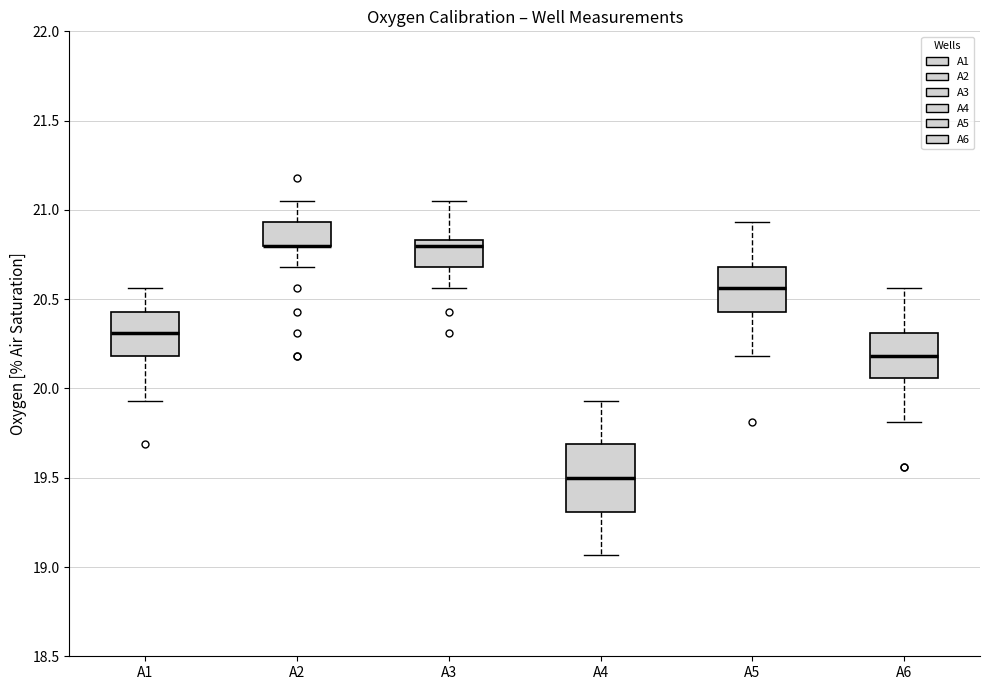

Where does the lower whisker of the box for A5 end on the y-axis? The values are not printed on the chart, so give them approximately, as read against the axis.

20.20